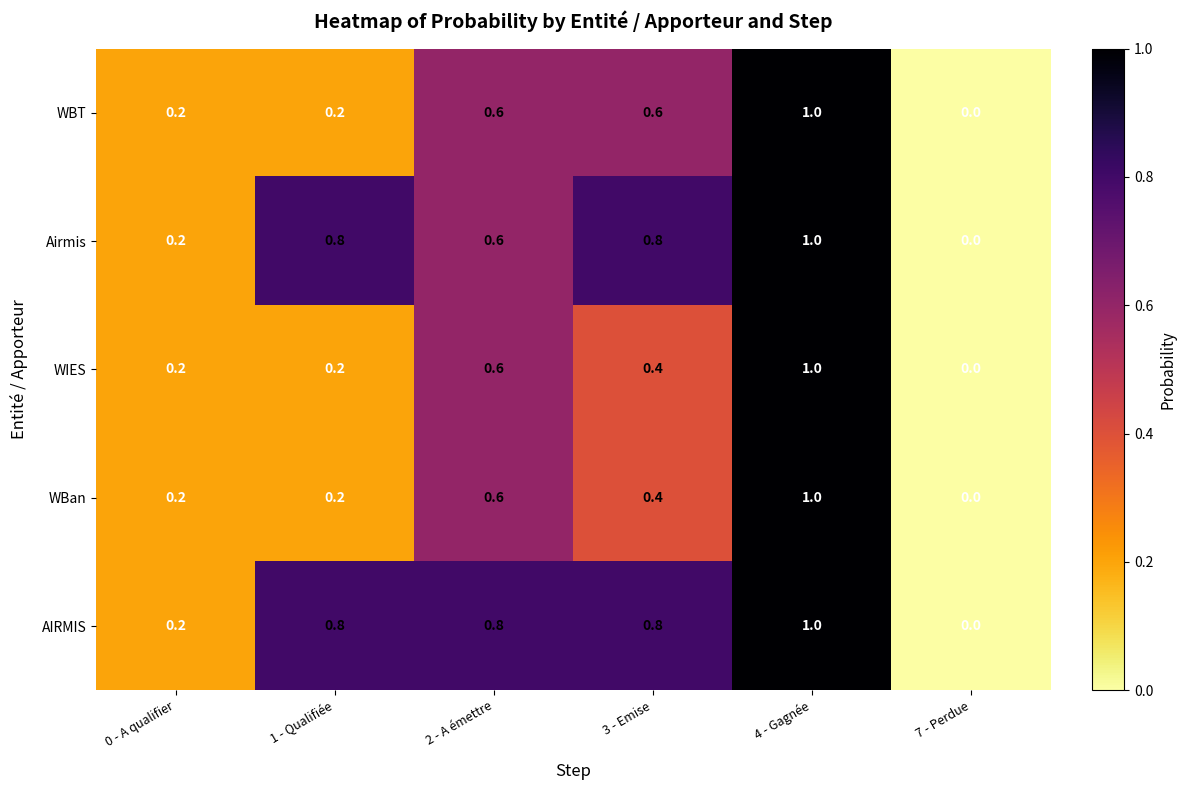

Read the WBT value at 4 - Gagnée.

1.0